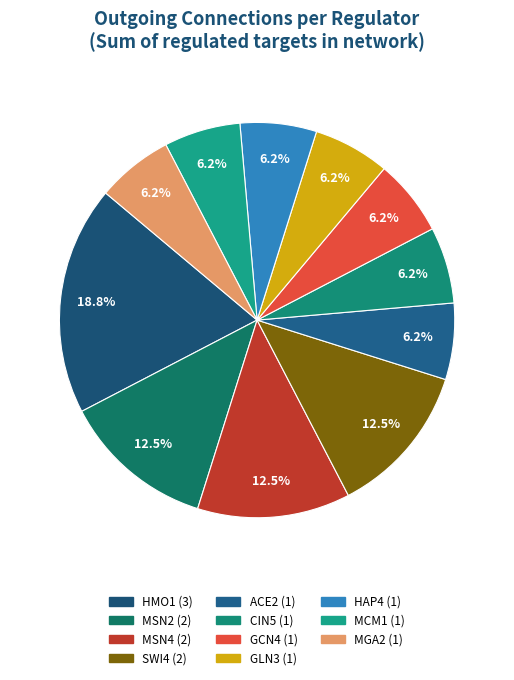

What is the ratio of the value at MSN4 to the value at CIN5?

2.0